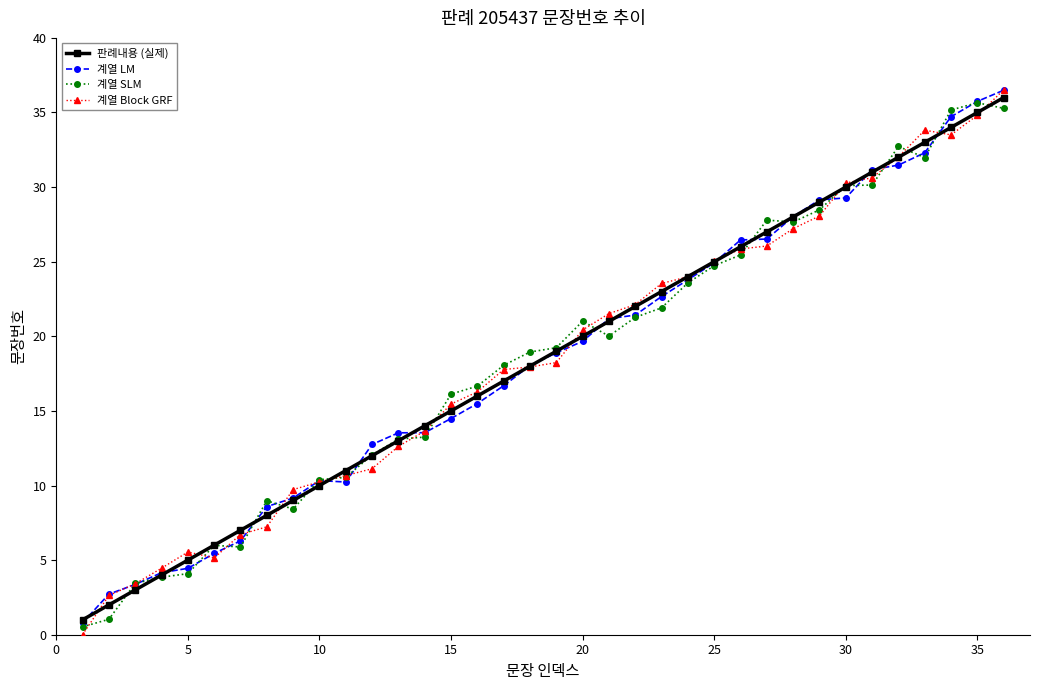

What is the average value of the 계열 Block GRF series?

18.5